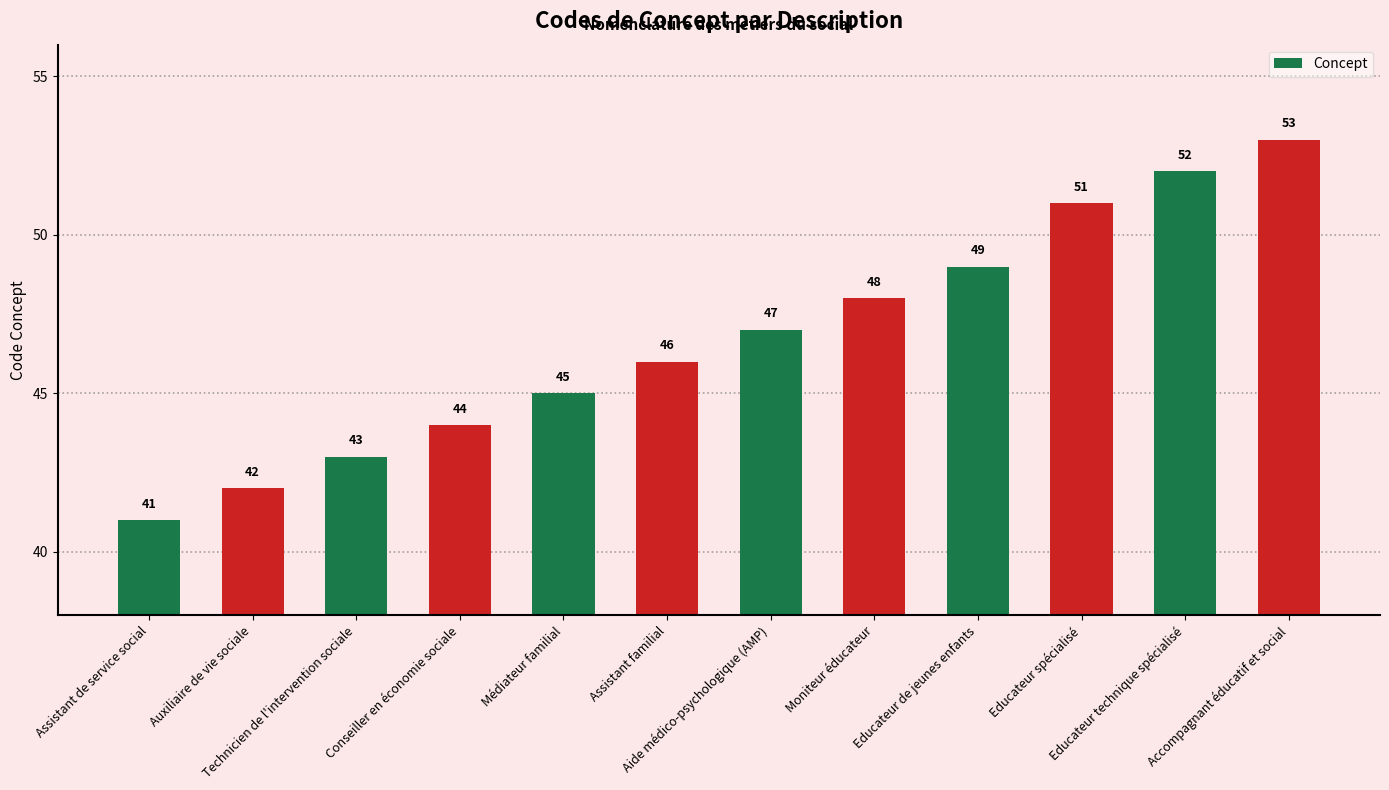

List the labels in order of value, smallest first.

Assistant de service social, Auxiliaire de vie sociale, Technicien de l'intervention sociale, Conseiller en économie sociale, Médiateur familial, Assistant familial, Aide médico-psychologique (AMP), Moniteur éducateur, Educateur de jeunes enfants, Educateur spécialisé, Educateur technique spécialisé, Accompagnant éducatif et social